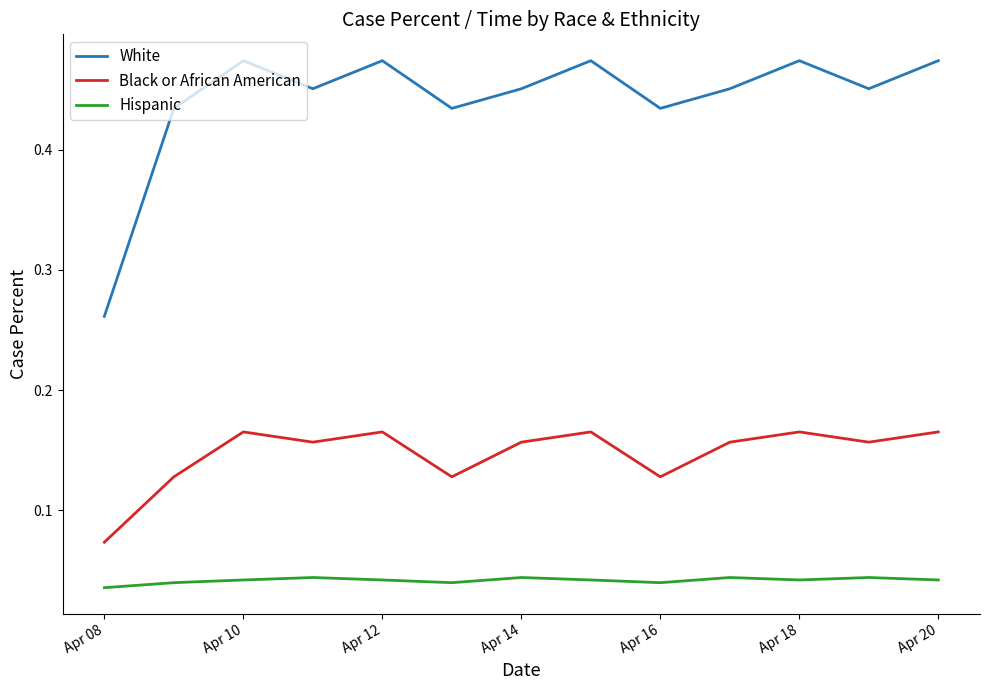

Which series has the widest spread of values?

White